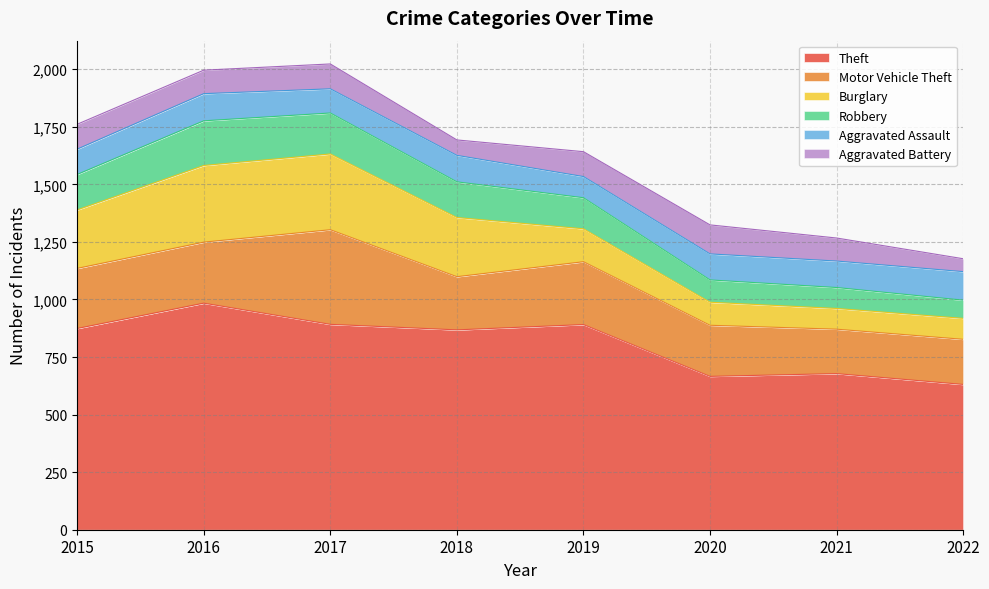

At 2021, list the series in order from largest to smallest.

Theft, Motor Vehicle Theft, Aggravated Assault, Aggravated Battery, Robbery, Burglary